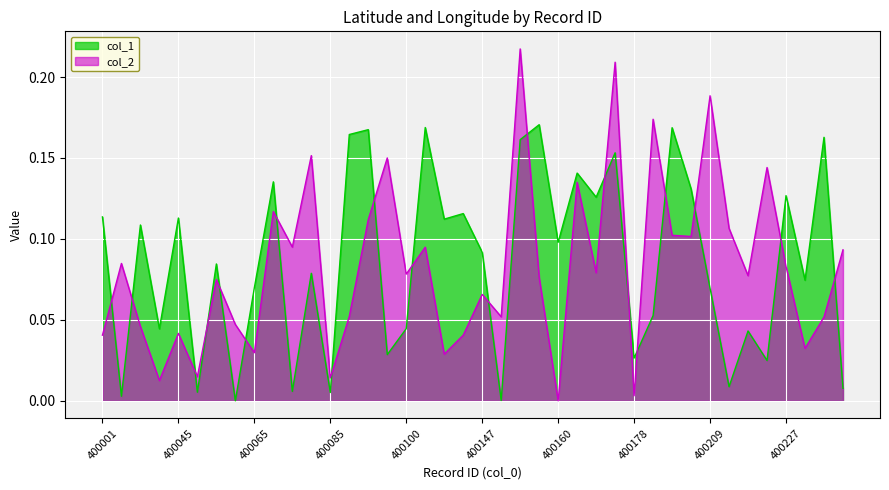

Which series has the widest spread of values?

col_2